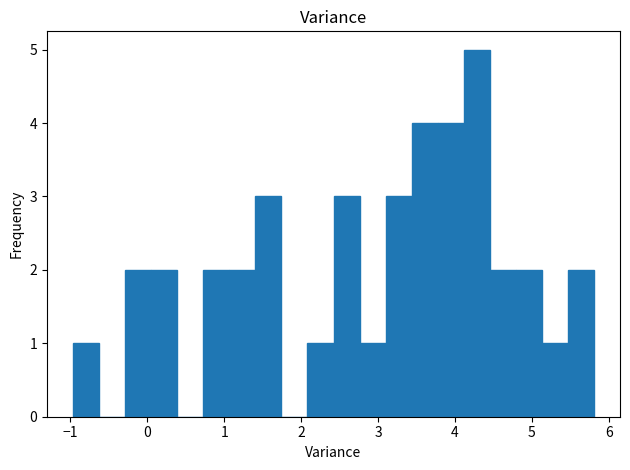

Around what value on the x-axis is the tallest bar? Give the approximate position of its centre, as read against the axis.

4.3